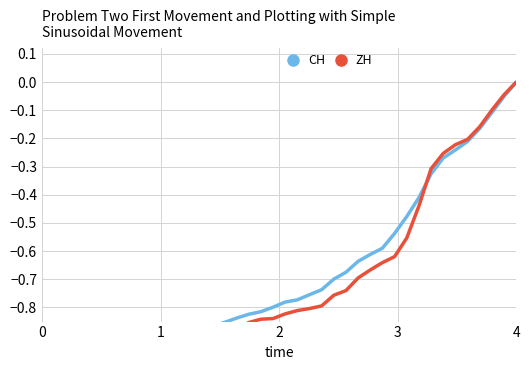

What is the difference between the second highest and second lowest values in the CH series?

0.9